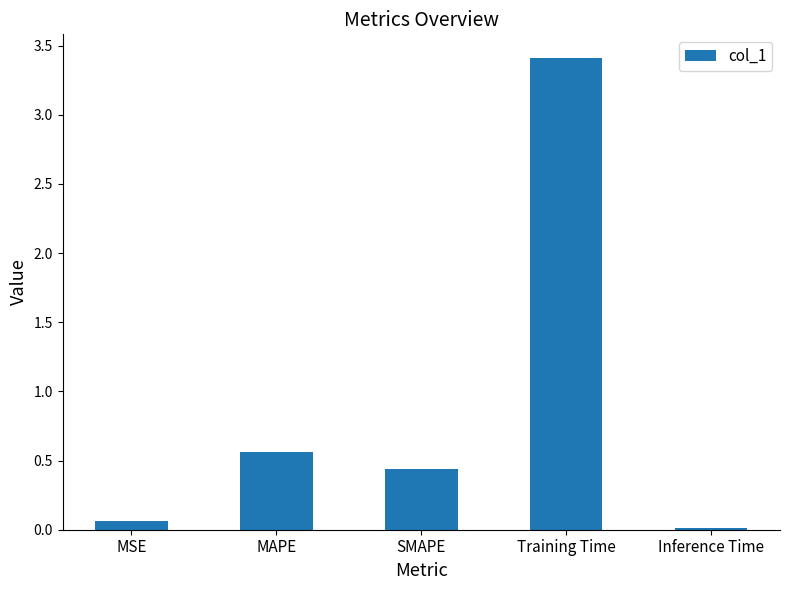

What is the difference between the maximum and minimum values?

3.4